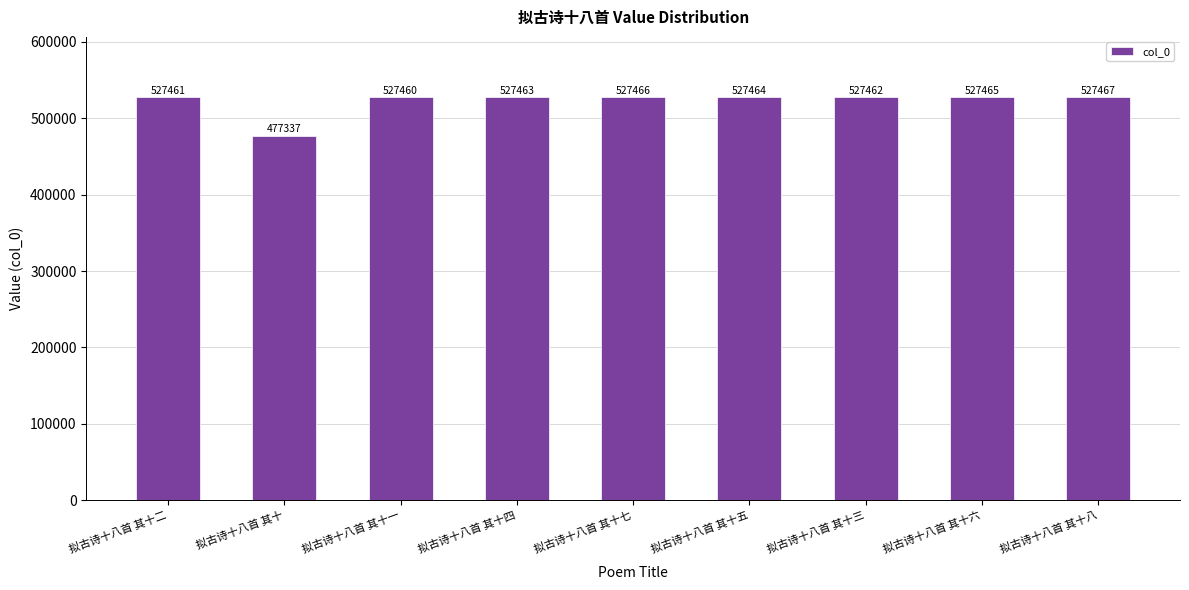

Where is the data nearest to the value 502402?

拟古诗十八首 其十一